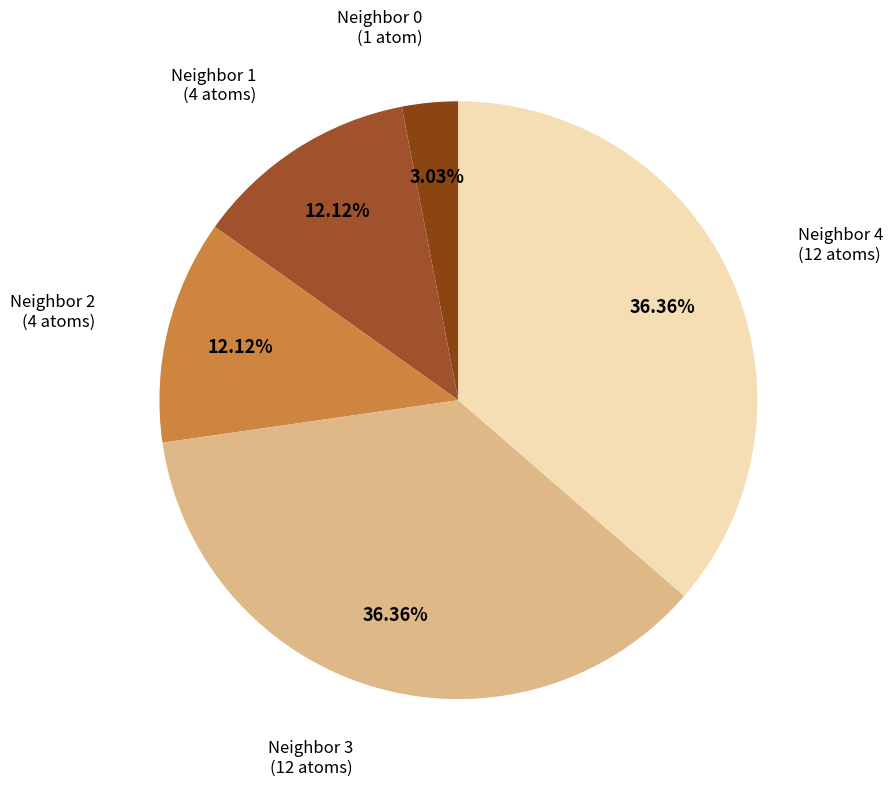

Do Neighbor 3 (12 atoms) and Neighbor 0 (1 atom) together represent more than half of the pie?

No